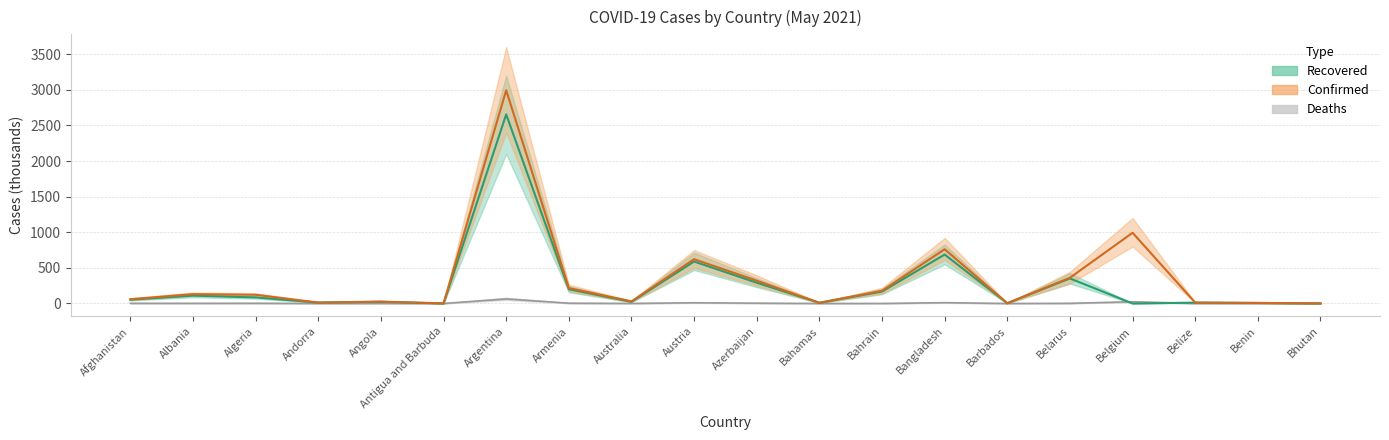

Where does the Deaths series first go above 2?

Afghanistan